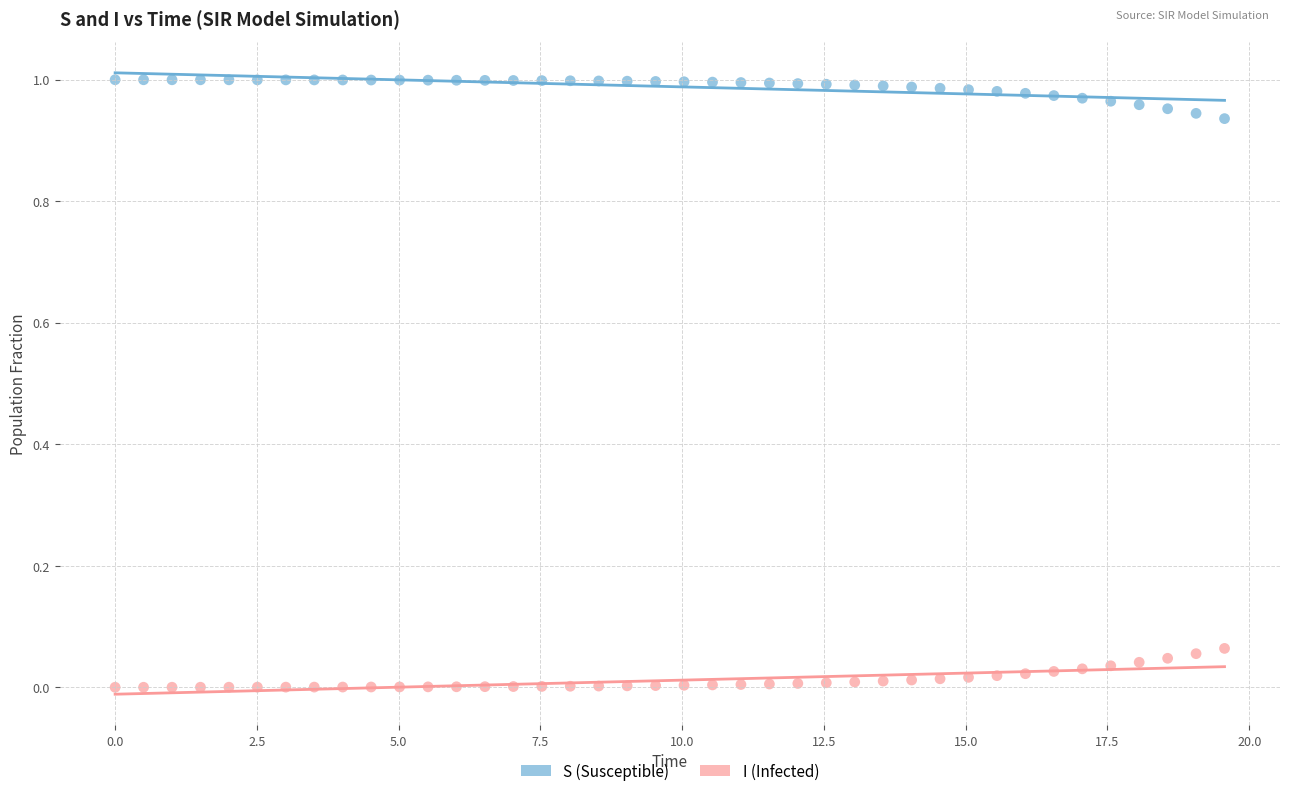

Which series reaches the maximum Y coordinate?

S (Susceptible)